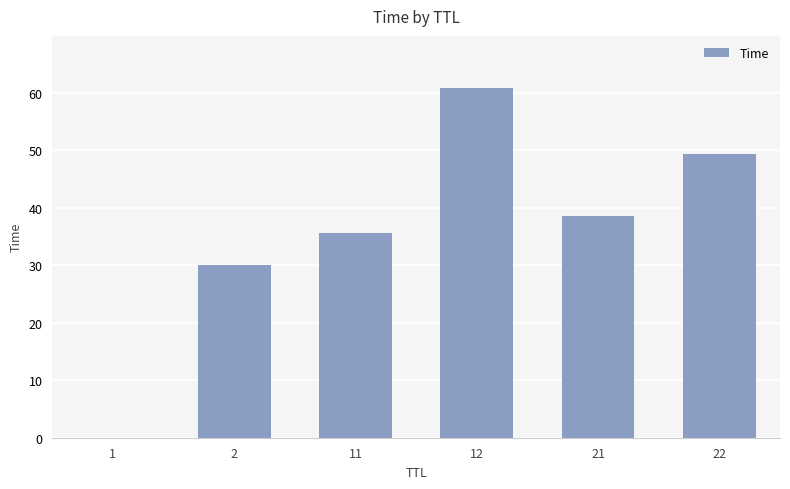

What is the sum of all values?

214.3